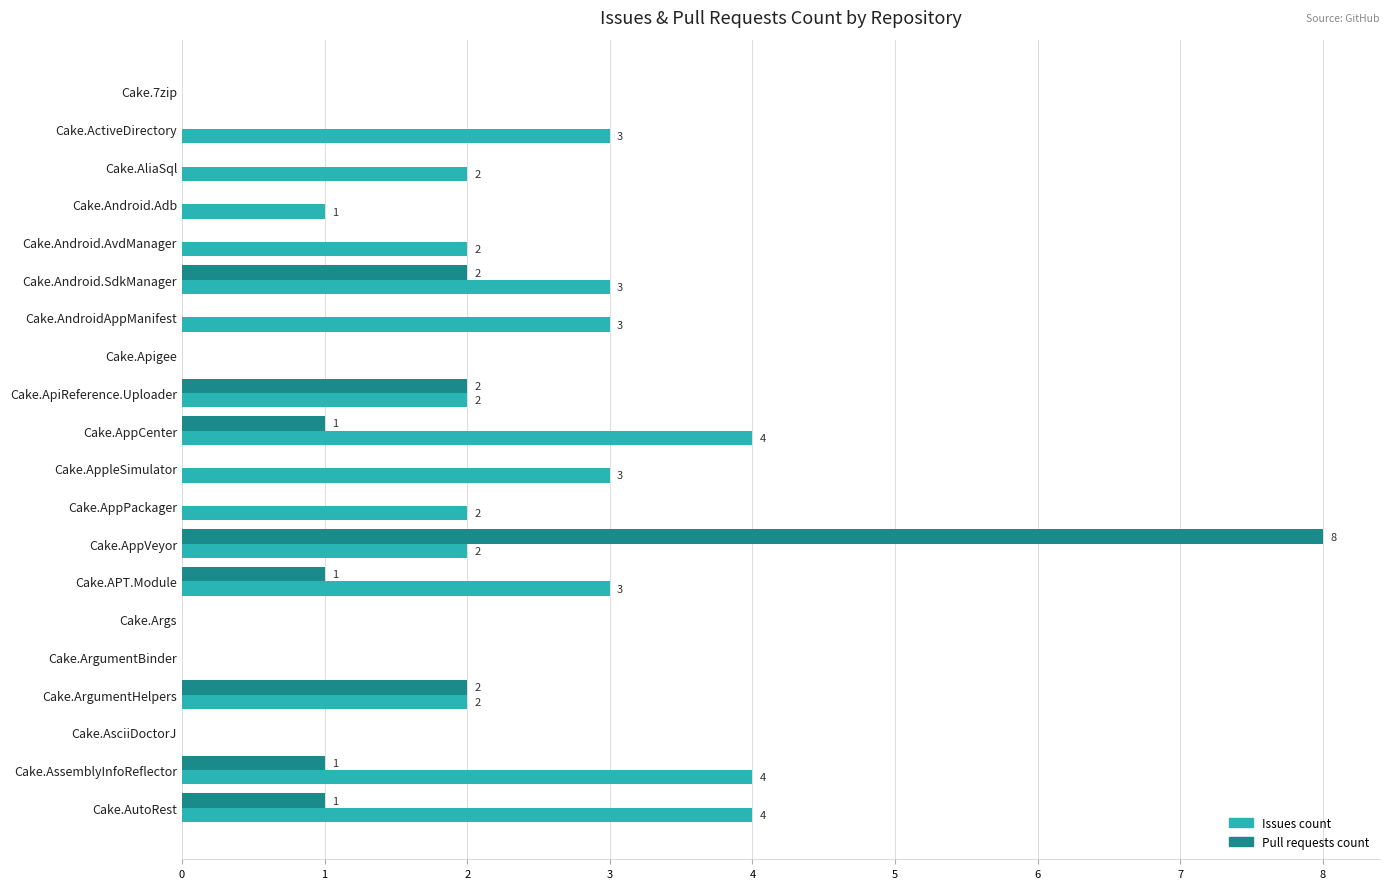

How many data points in Pull requests count are above 0?

8